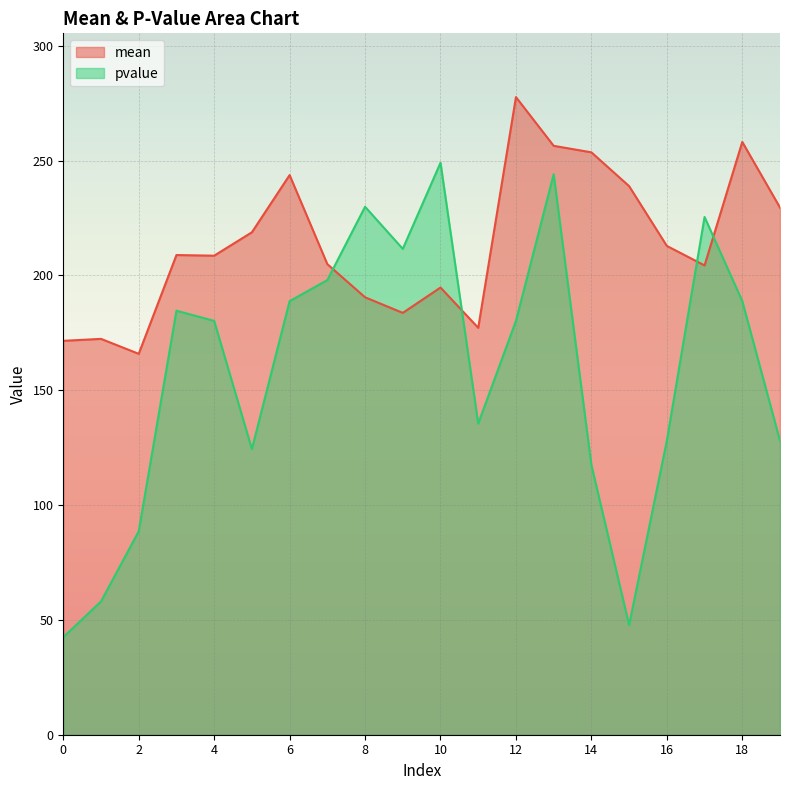

What is the difference between the maximum and minimum values in the mean series?

111.8